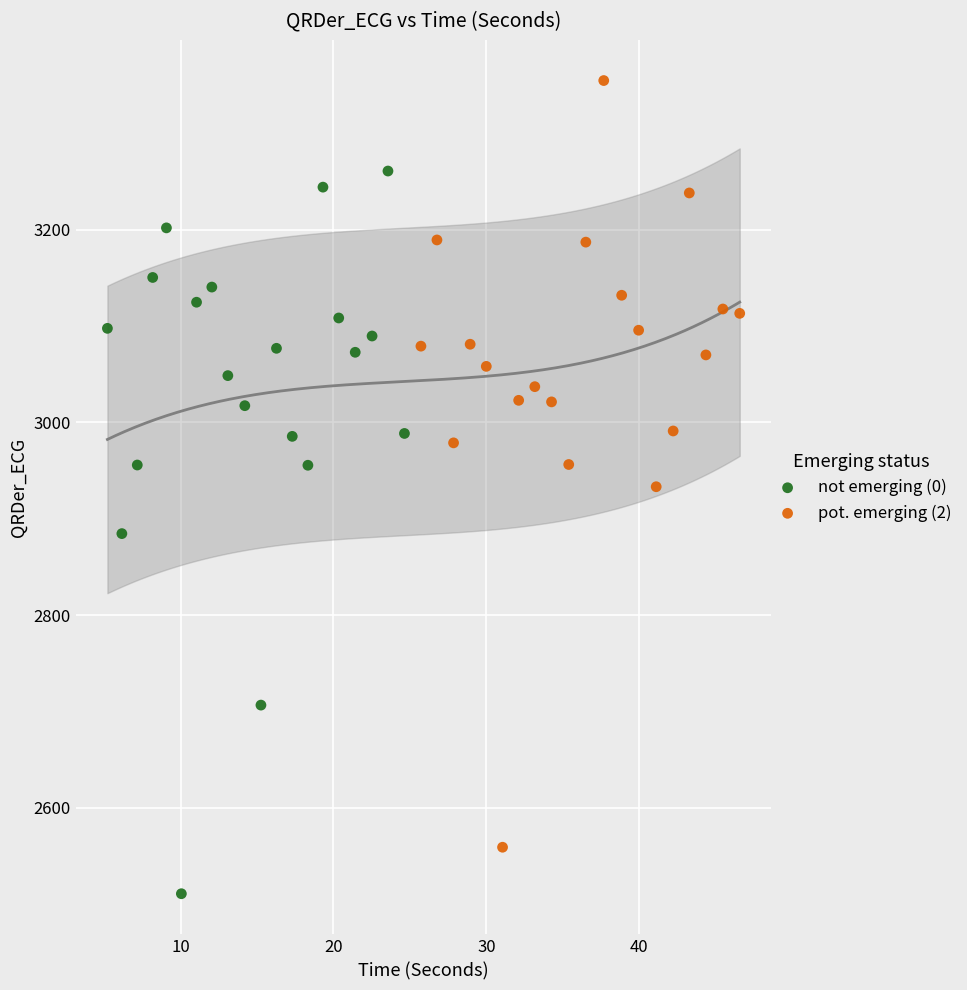

Which series reaches the maximum Y coordinate?

pot. emerging (2)